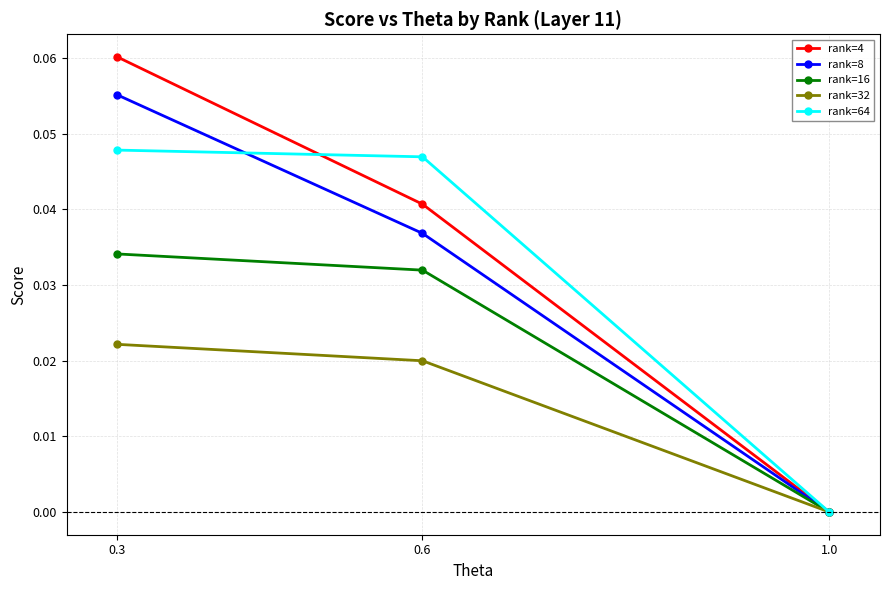

What is the label of the 2nd point from the right?

0.6